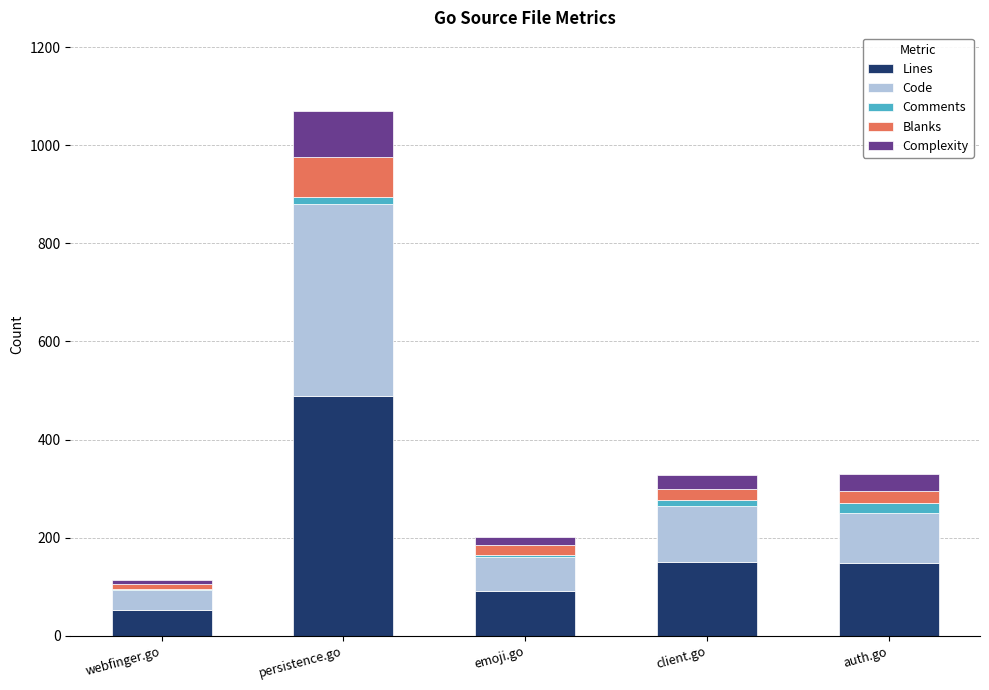

What is the sum of all Lines values?

931